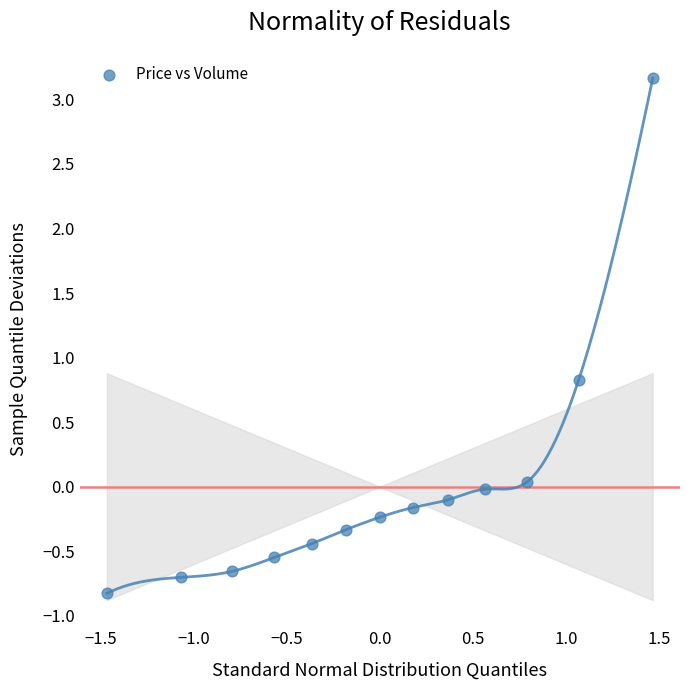

What is the range of X values (max minus min)?

2.9